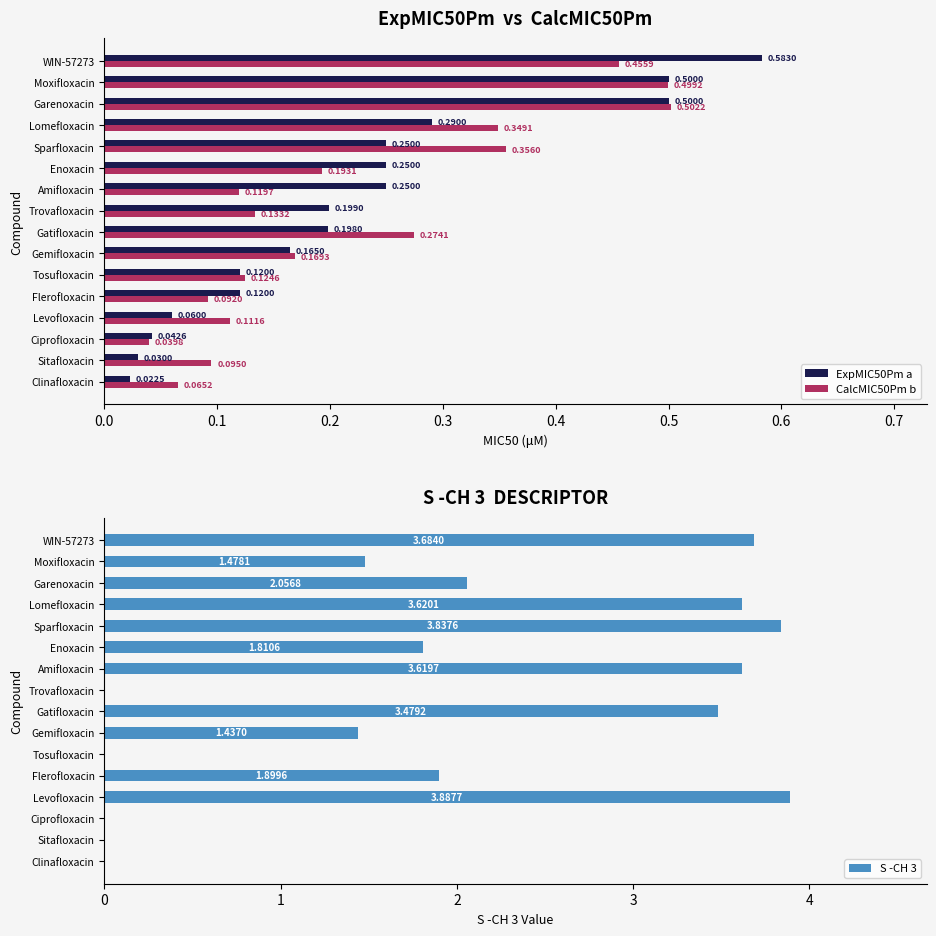

What is the difference between the maximum and minimum values in the S -CH 3 series?

3.9